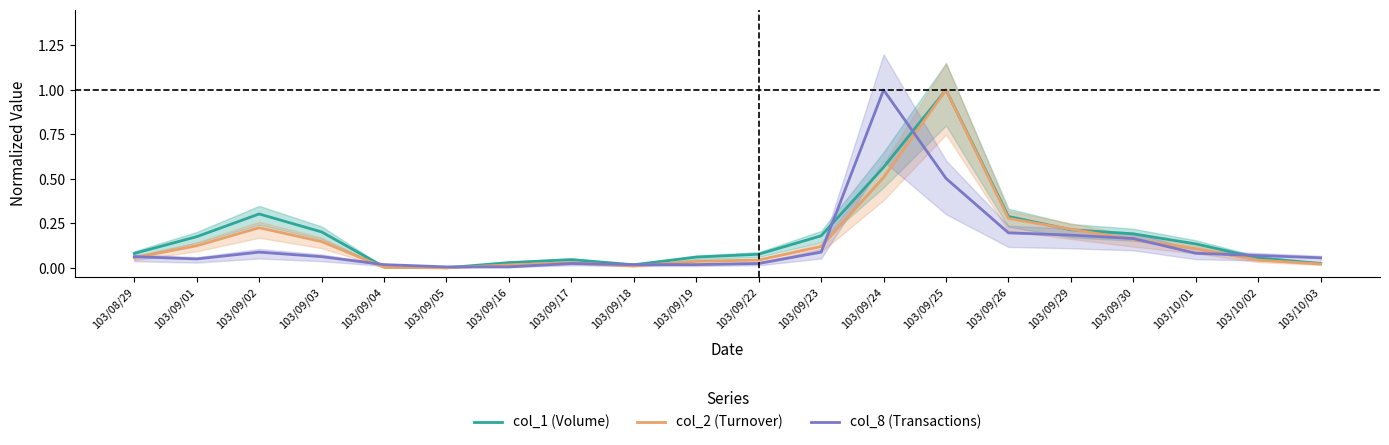

Rank the series by their average value, from highest to lowest.

col_1 (Volume), col_2 (Turnover), col_8 (Transactions)